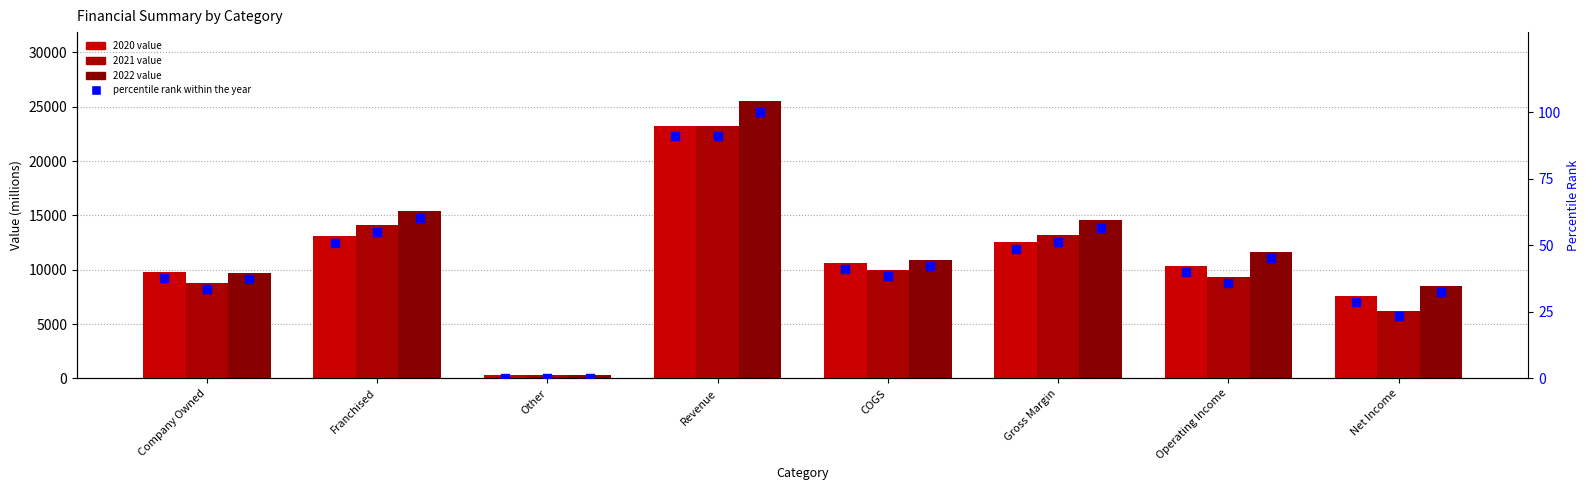

What is the total value across all series at Franchised?

165.5